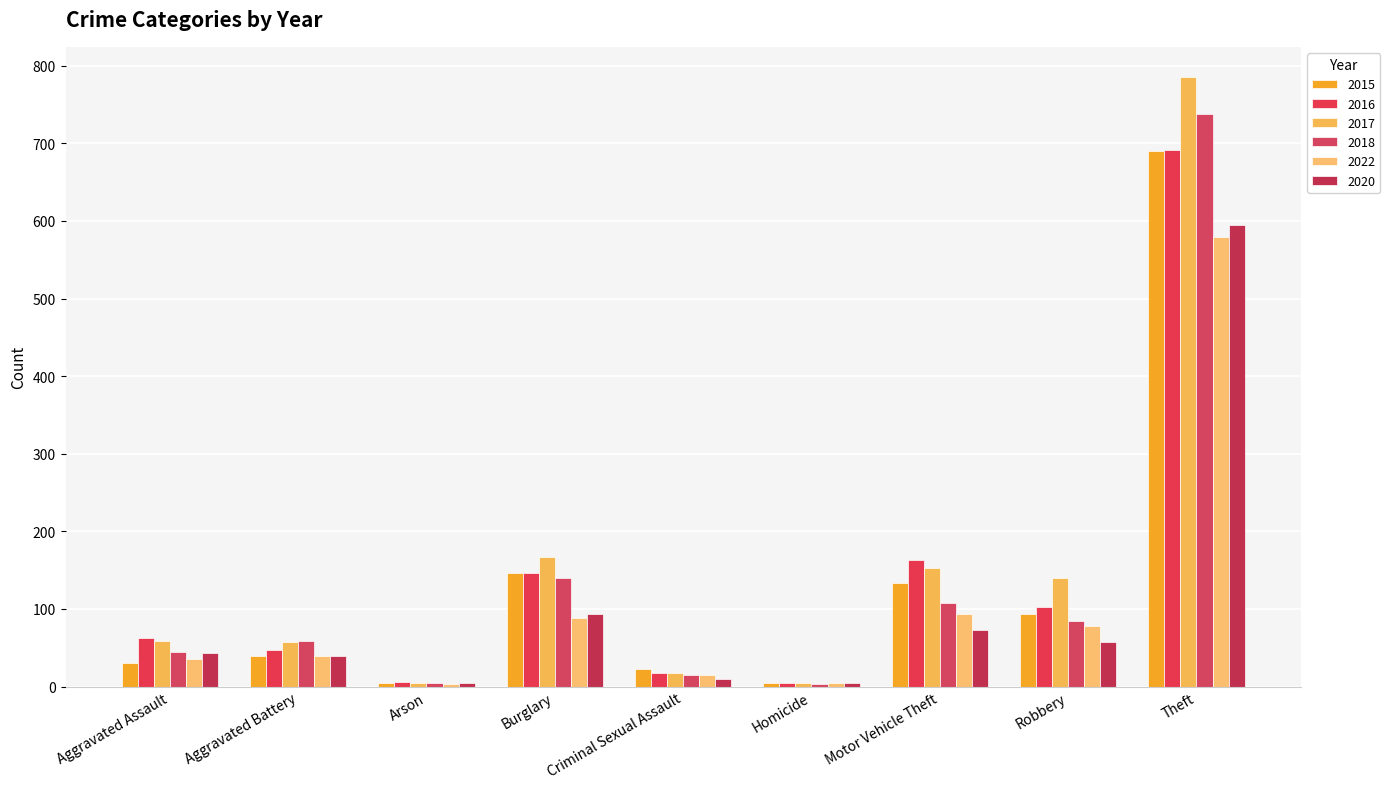

What is the highest value of the 2016 series?

691